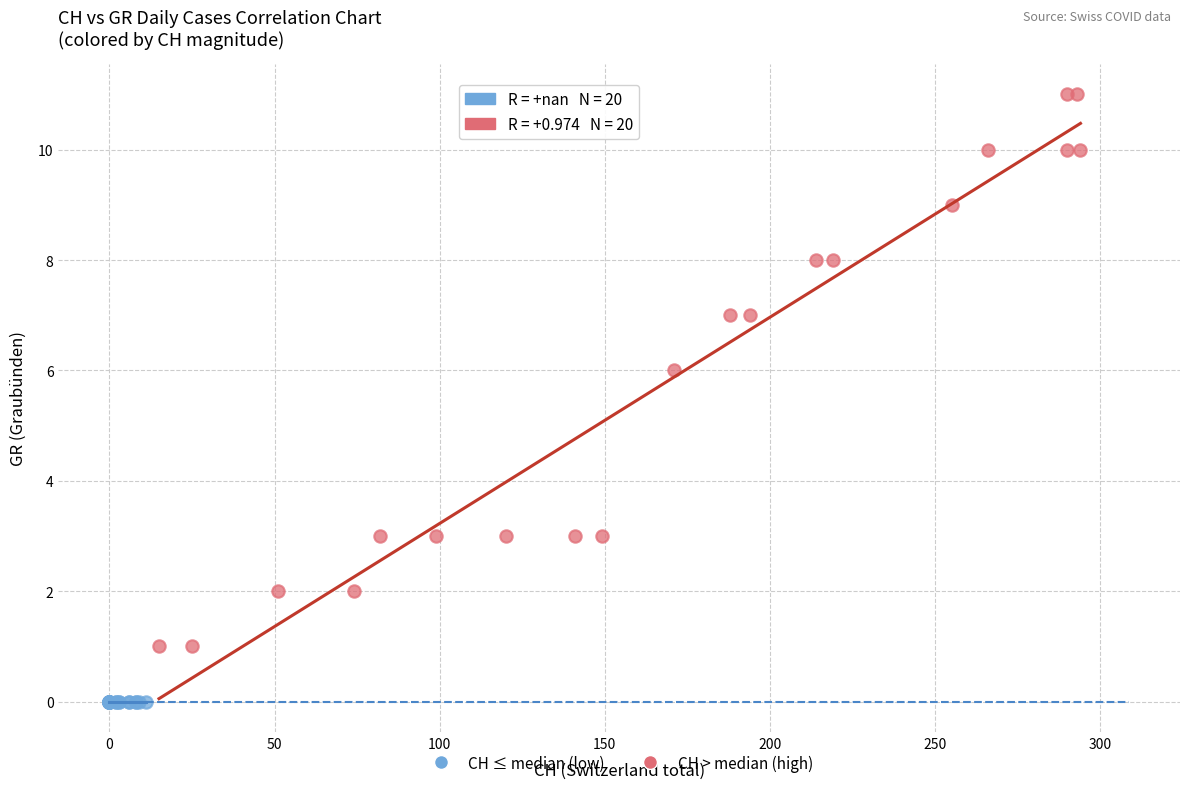

Which series contains the lowest Y value?

CH ≤ median (low)